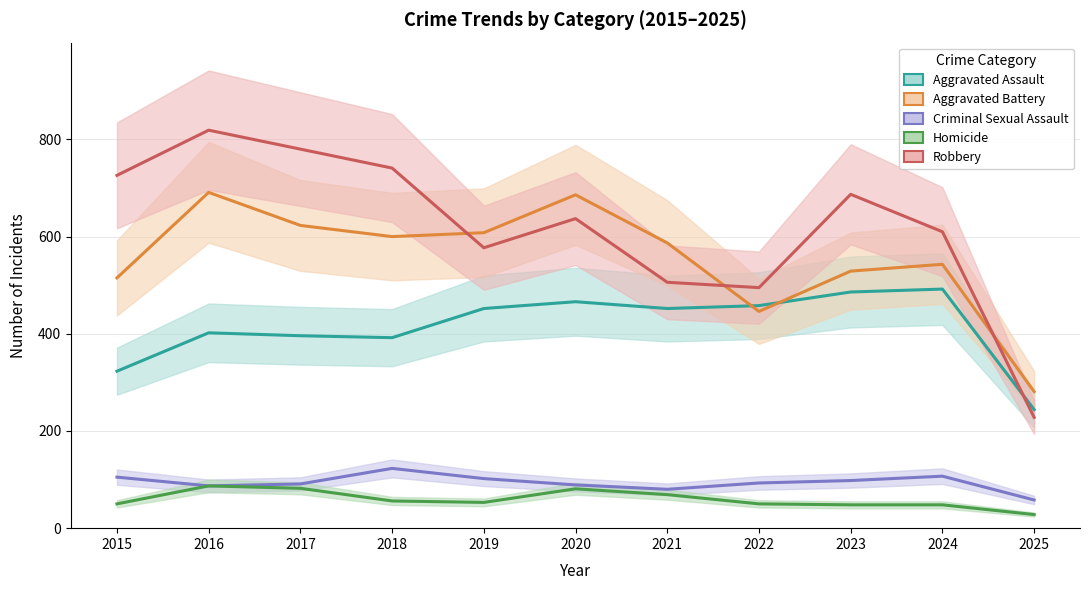

Does the chart have visible grid lines?

Yes